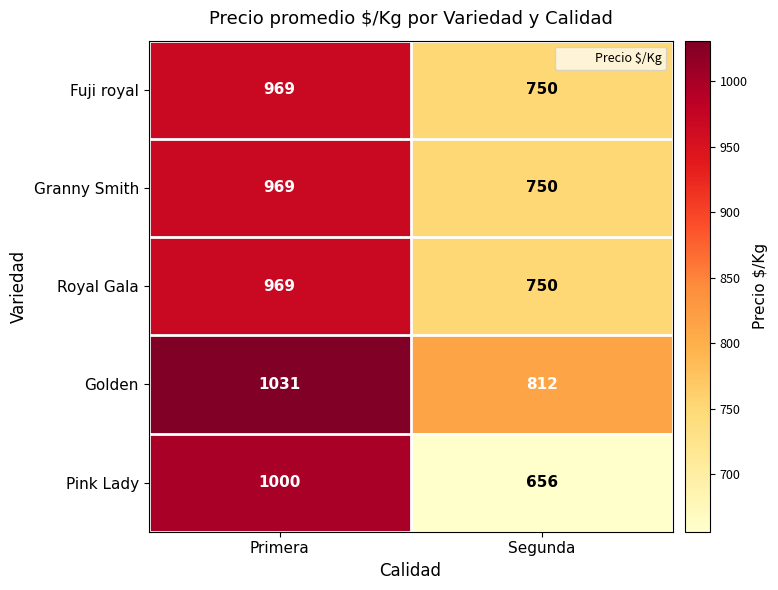

What is the maximum value for Royal Gala?

969